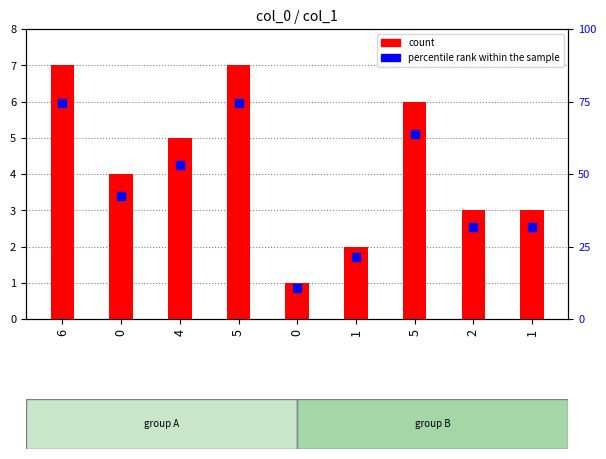

At which category is the sum across all series the highest?

6